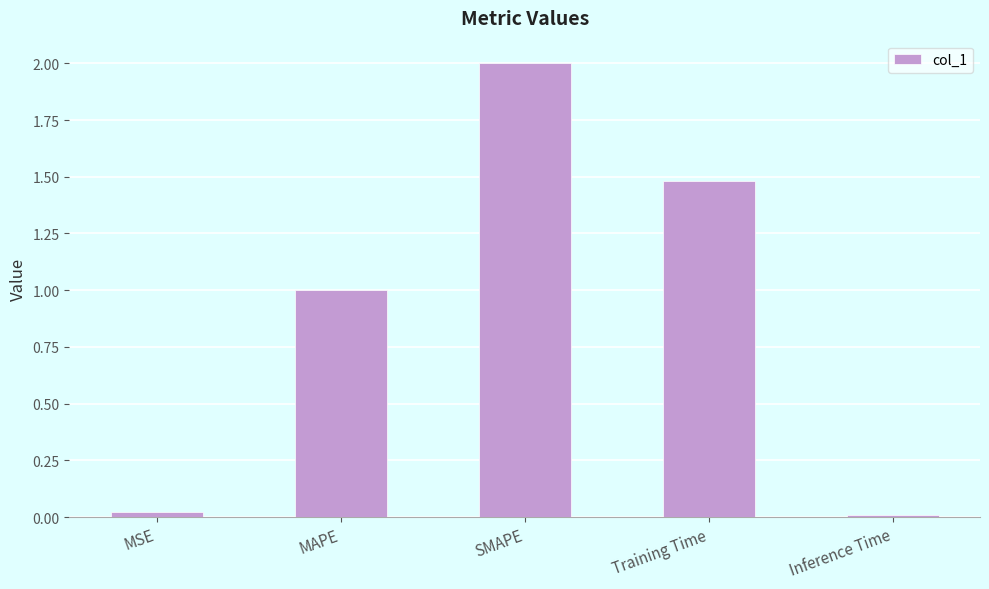

What is the label of the 3rd bar from the left?

SMAPE